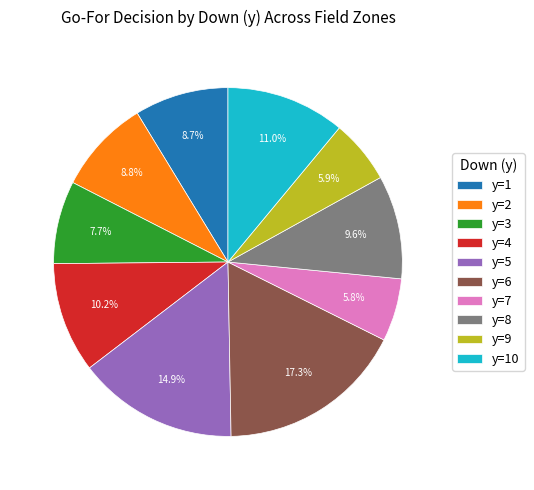

What is the largest slice in the pie chart?

y=6